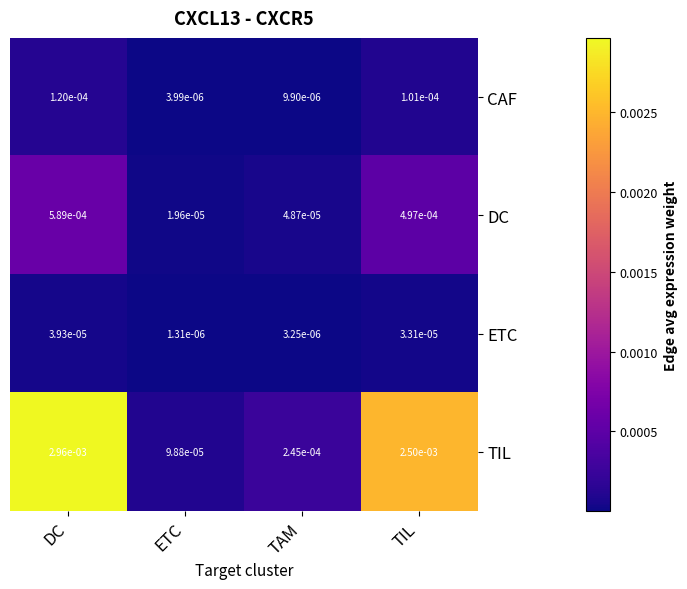

Which series has the largest range (max minus min)?

TIL